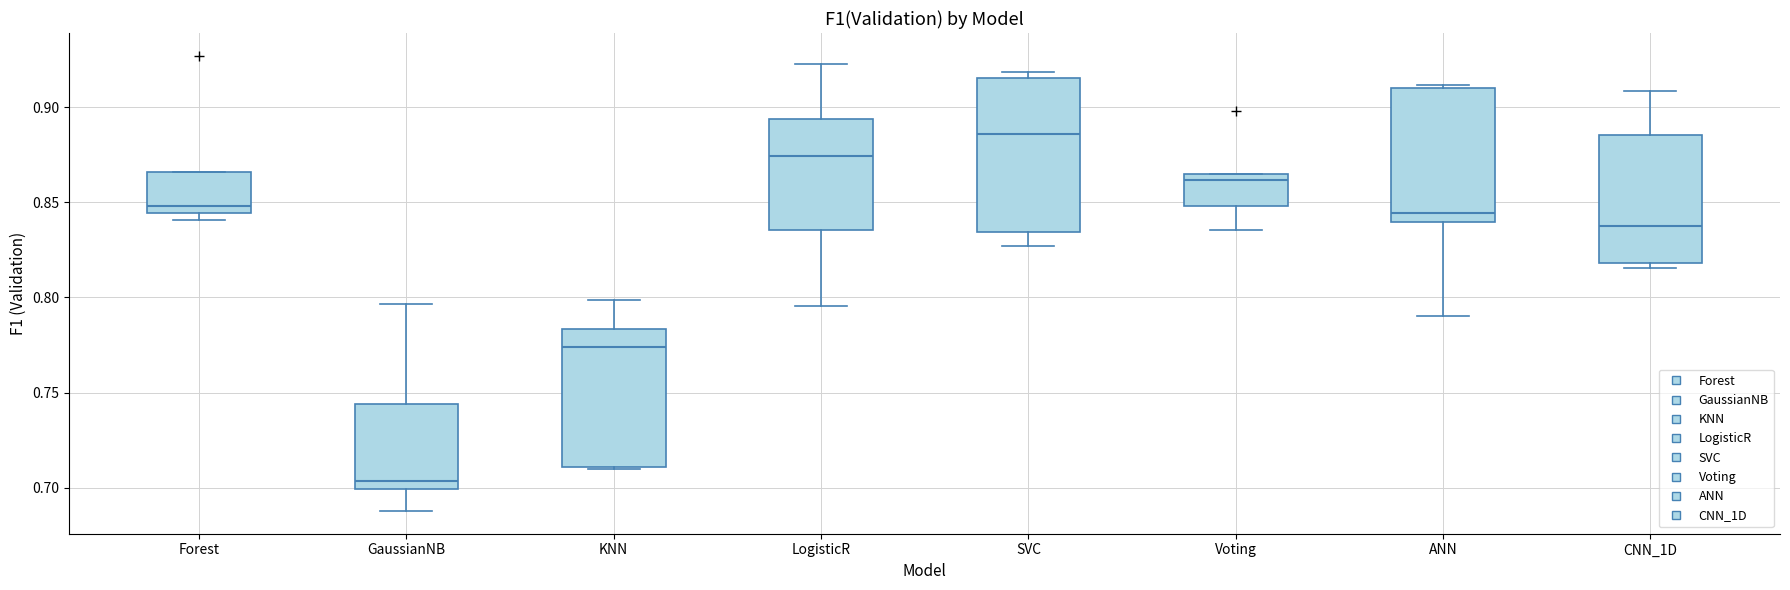

Reading left to right, transcribe this box plot: for each box, give where its median line is, the range the box spans, and where its two whiskers end, as read against the y-axis. The values are not printed on the chart, so give them approximately, as read against the axis.

Forest: median 0.850, box 0.845 to 0.865, whiskers 0.840 to 0.865
GaussianNB: median 0.705, box 0.700 to 0.745, whiskers 0.690 to 0.795
KNN: median 0.775, box 0.710 to 0.785, whiskers 0.710 to 0.800
LogisticR: median 0.875, box 0.835 to 0.895, whiskers 0.795 to 0.925
SVC: median 0.885, box 0.835 to 0.915, whiskers 0.825 to 0.920
Voting: median 0.860, box 0.850 to 0.865, whiskers 0.835 to 0.865
ANN: median 0.845, box 0.840 to 0.910, whiskers 0.790 to 0.910 (just above the box's upper edge)
CNN_1D: median 0.840, box 0.820 to 0.885, whiskers 0.815 to 0.910